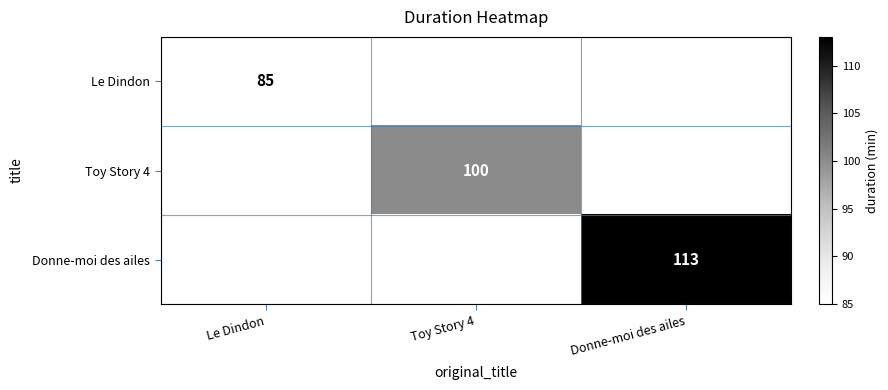

The value of Donne-moi des ailes at Donne-moi des ailes is 42. True or false?

False